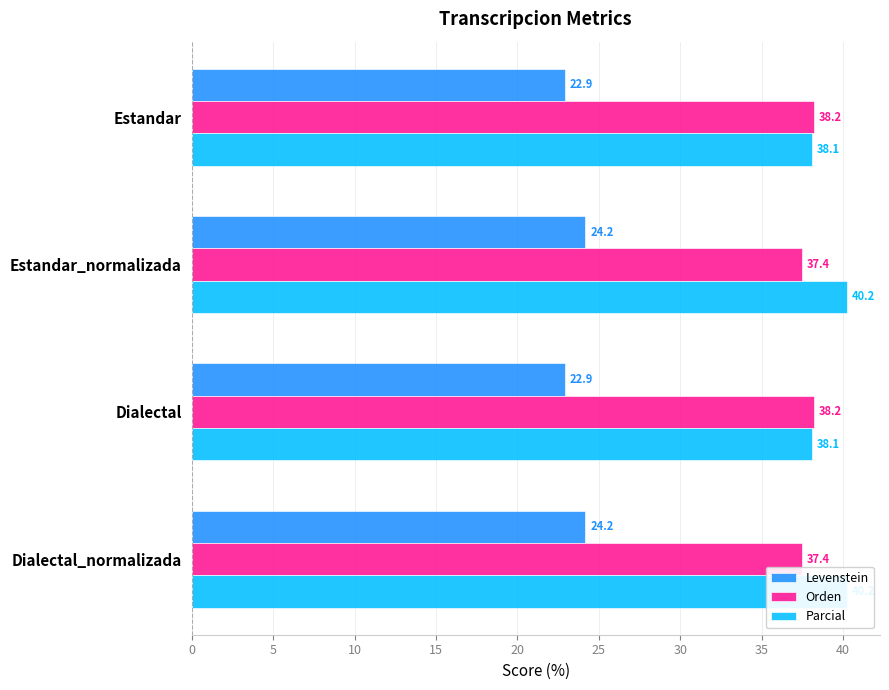

Count the number of categories in the chart.

4